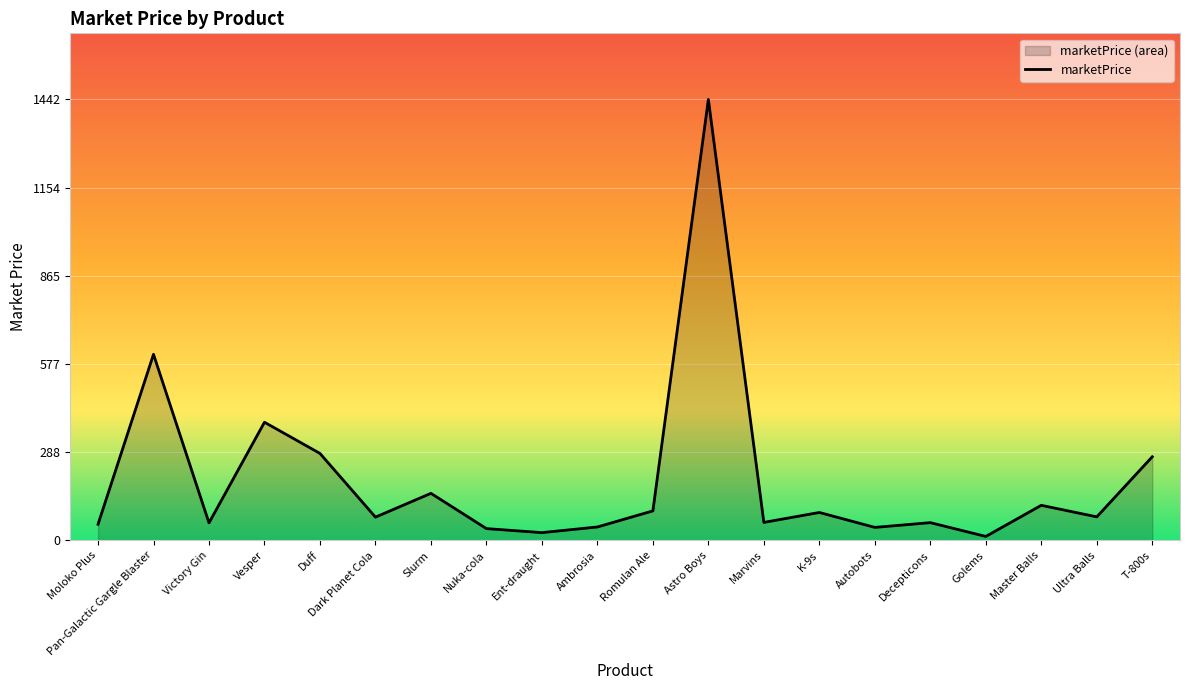

Reading left to right, extract all data points from this chart.

52.8	608.8	57.4	386.6	284.6	76.2	154.0	38.7	25.5	44.0	96.6	1442.6	58.9	91.4	42.6	58.1	13.0	114.8	77.1	273.6